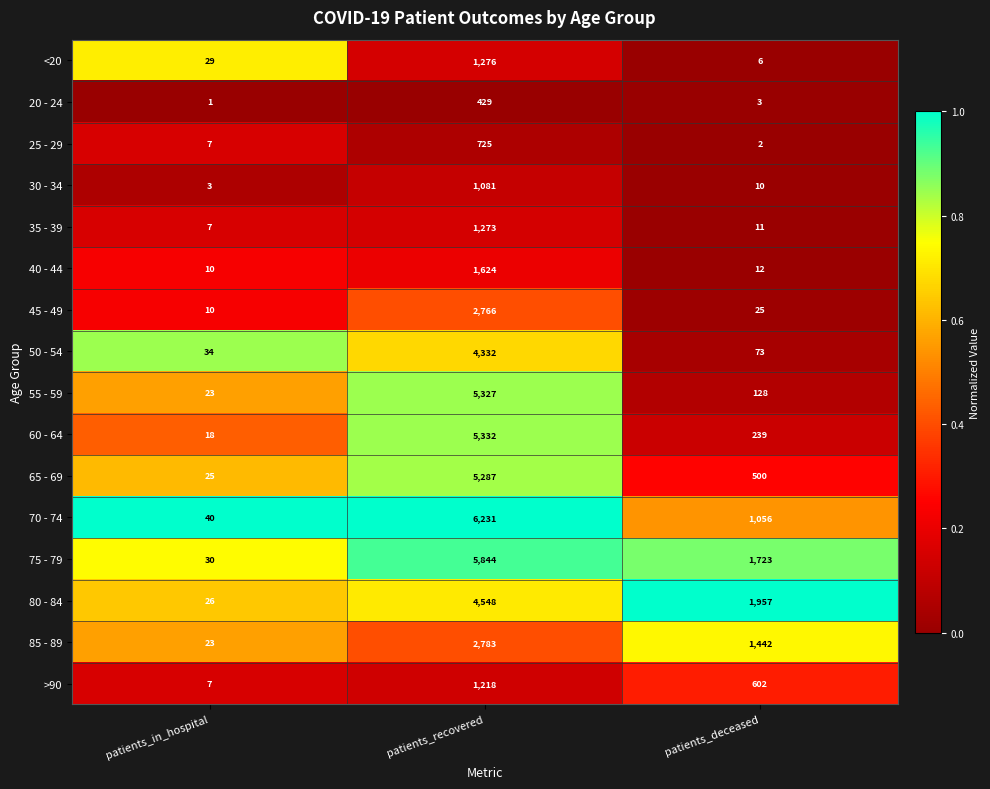

List the labels in order of 70 - 74 value, smallest first.

patients_in_hospital, patients_deceased, patients_recovered